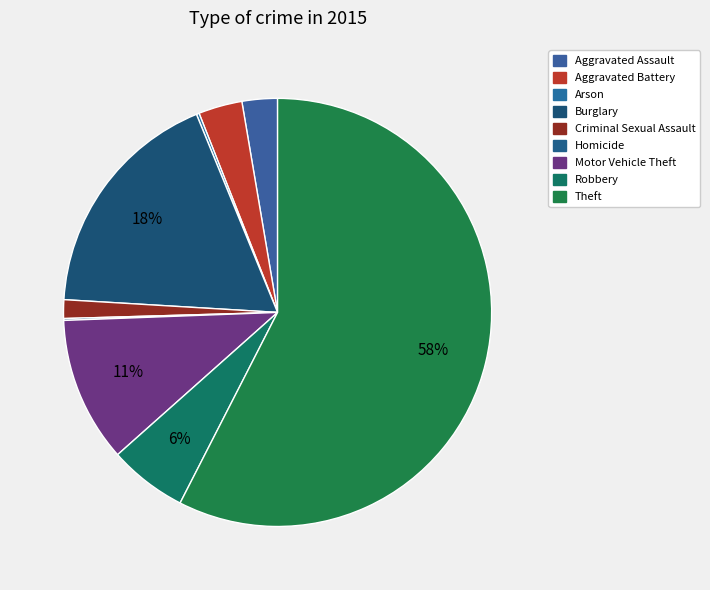

How many slices are in this pie chart?

9